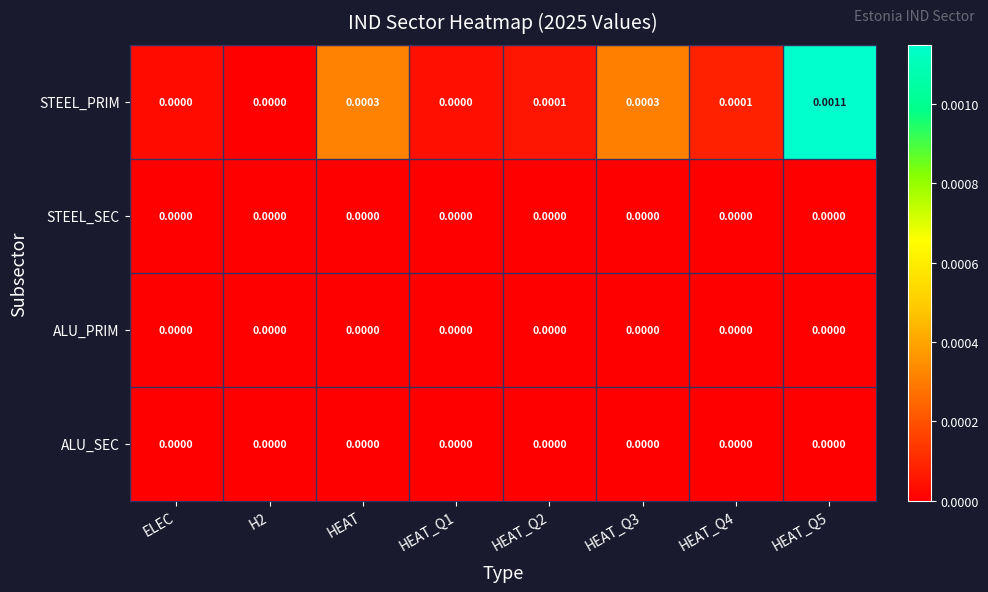

Which series changed the most between H2 and HEAT_Q4?

STEEL_PRIM